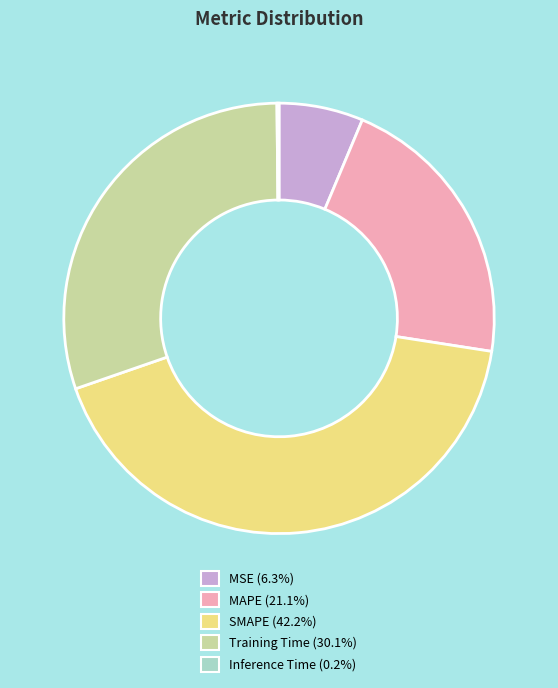

Is there any slice that represents more than half of the pie?

No